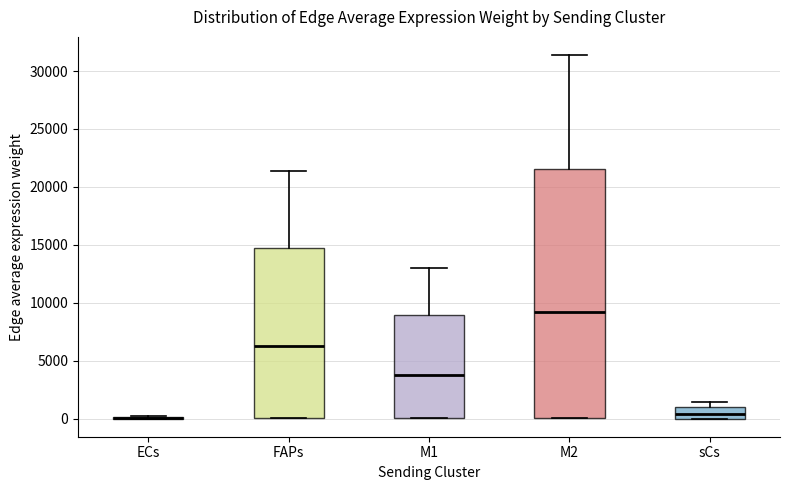

Where does the median line of the box for M2 sit on the y-axis? The values are not printed on the chart, so give them approximately, as read against the axis.

9000